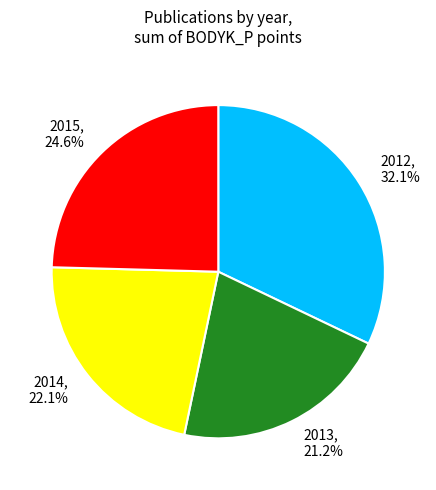

Which slice is the largest?

2012